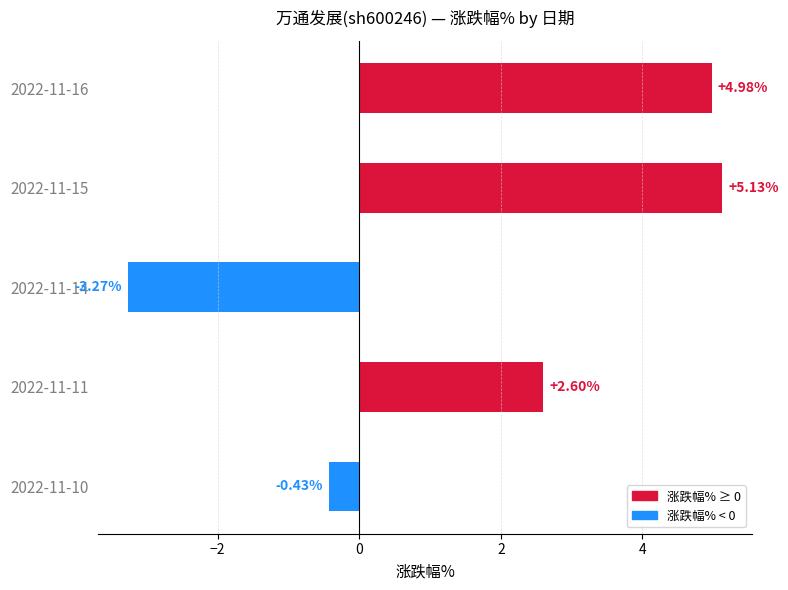

What is the change in value from 2022-11-15 to 2022-11-11?

-2.5